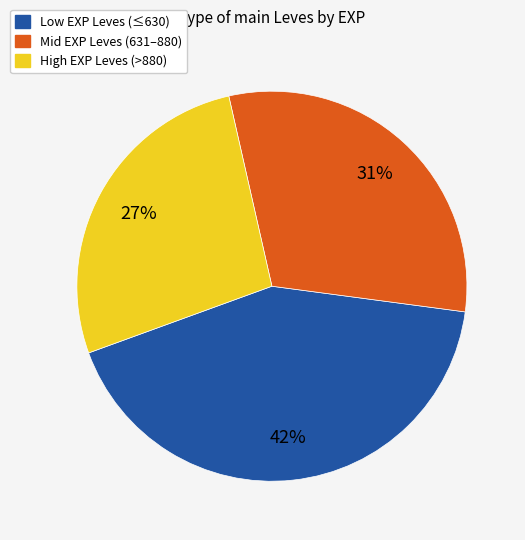

To the nearest percent, what is the average slice percentage?

33%